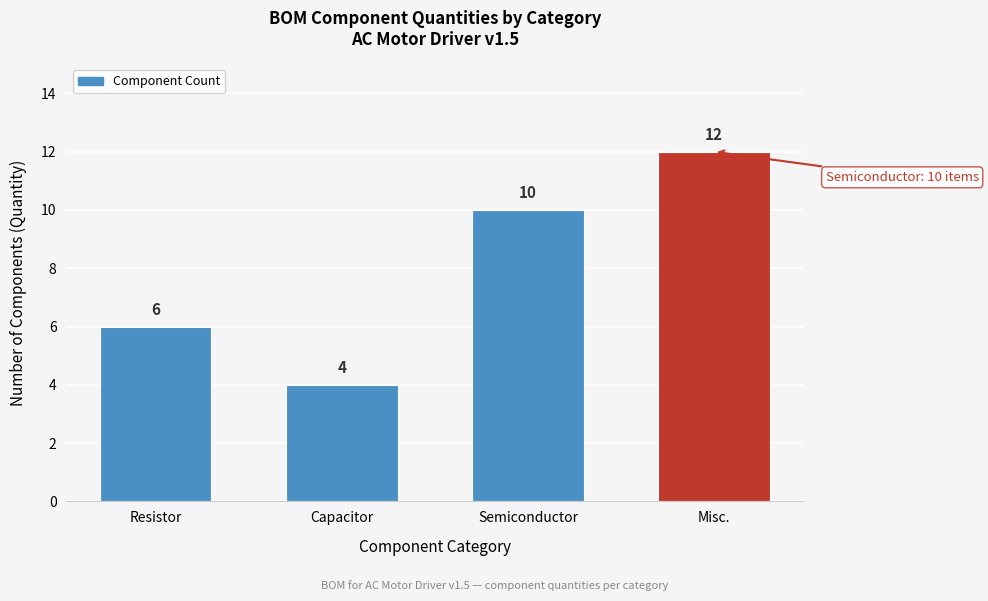

Reading left to right, what are all the values shown in this chart?

6	4	10	12